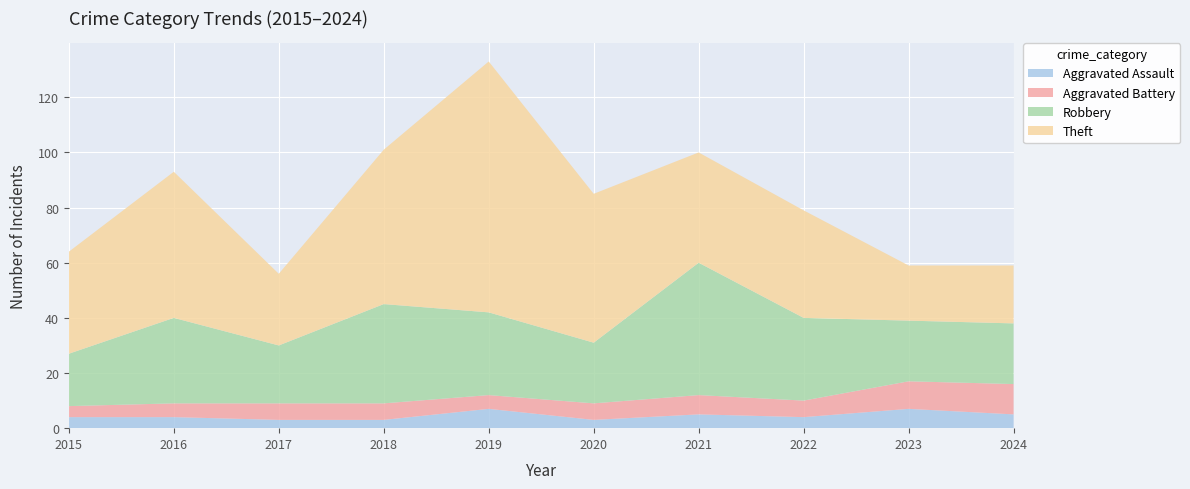

Reading right to left, extract all data points from this chart.

Aggravated Assault: 2024=5	2023=7	2022=4	2021=5	2020=3	2019=7	2018=3	2017=3	2016=4	2015=4
Aggravated Battery: 2024=11	2023=10	2022=6	2021=7	2020=6	2019=5	2018=6	2017=6	2016=5	2015=4
Robbery: 2024=22	2023=22	2022=30	2021=48	2020=22	2019=30	2018=36	2017=21	2016=31	2015=19
Theft: 2024=21	2023=20	2022=39	2021=40	2020=54	2019=91	2018=56	2017=26	2016=53	2015=37